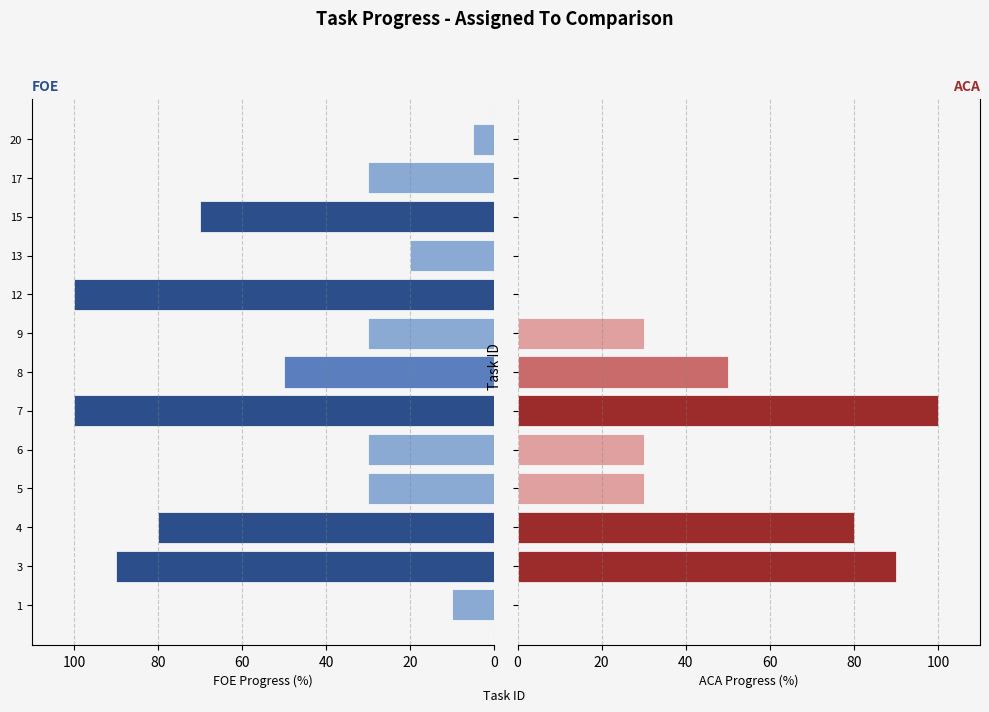

Does the chart contain any negative values?

No